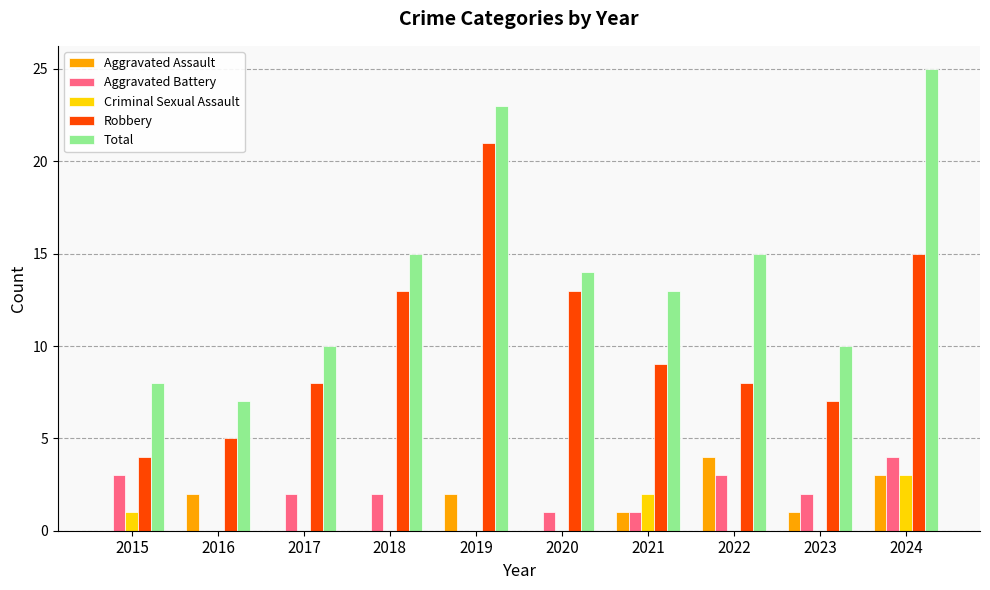

How many data points does each series have?

10